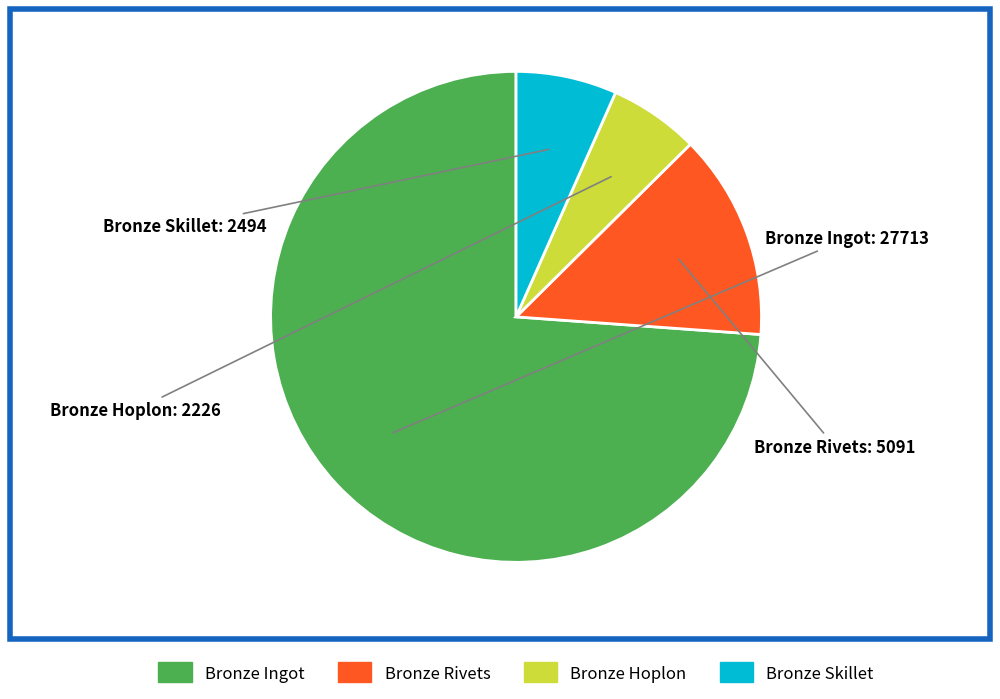

Is there any slice that represents more than half of the pie?

Yes